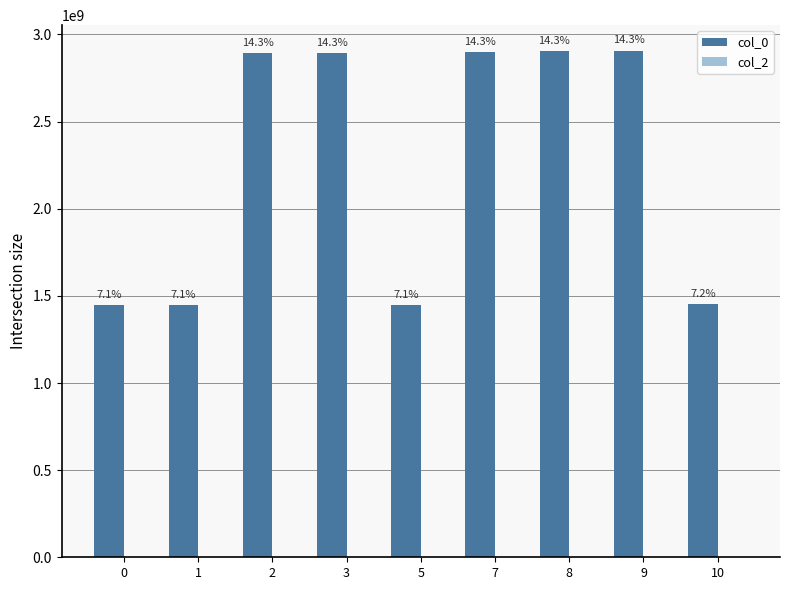

Which has a higher value, 7 or 3?

7